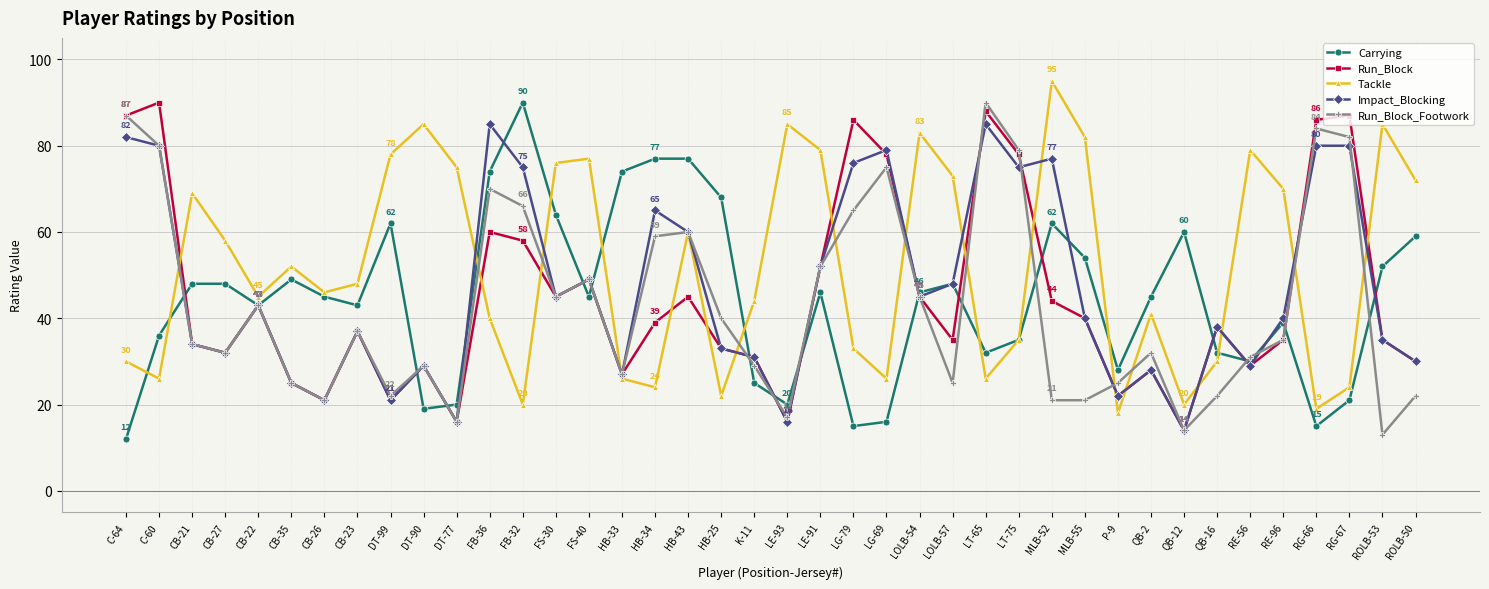

How many distinct data groups are displayed?

5